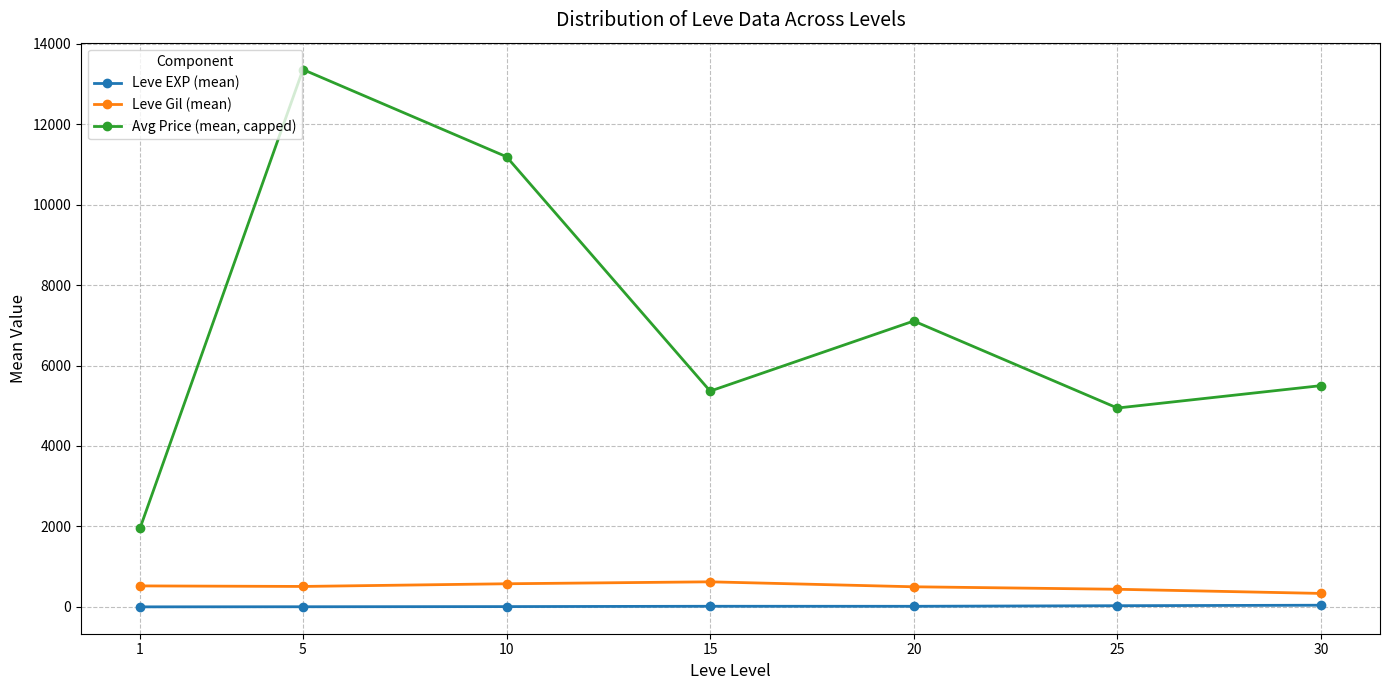

What value does the Avg Price (mean, capped) series have at 25?

4943.2